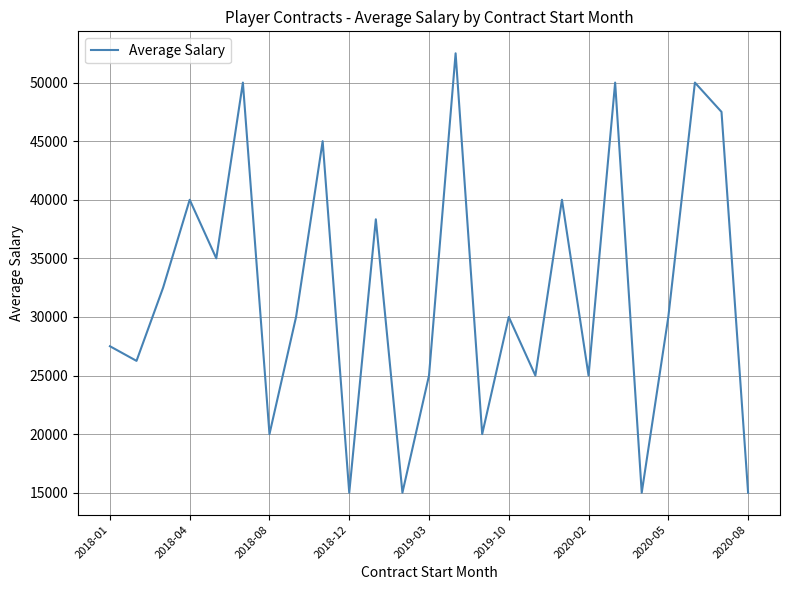

What is the greatest value displayed?

52500